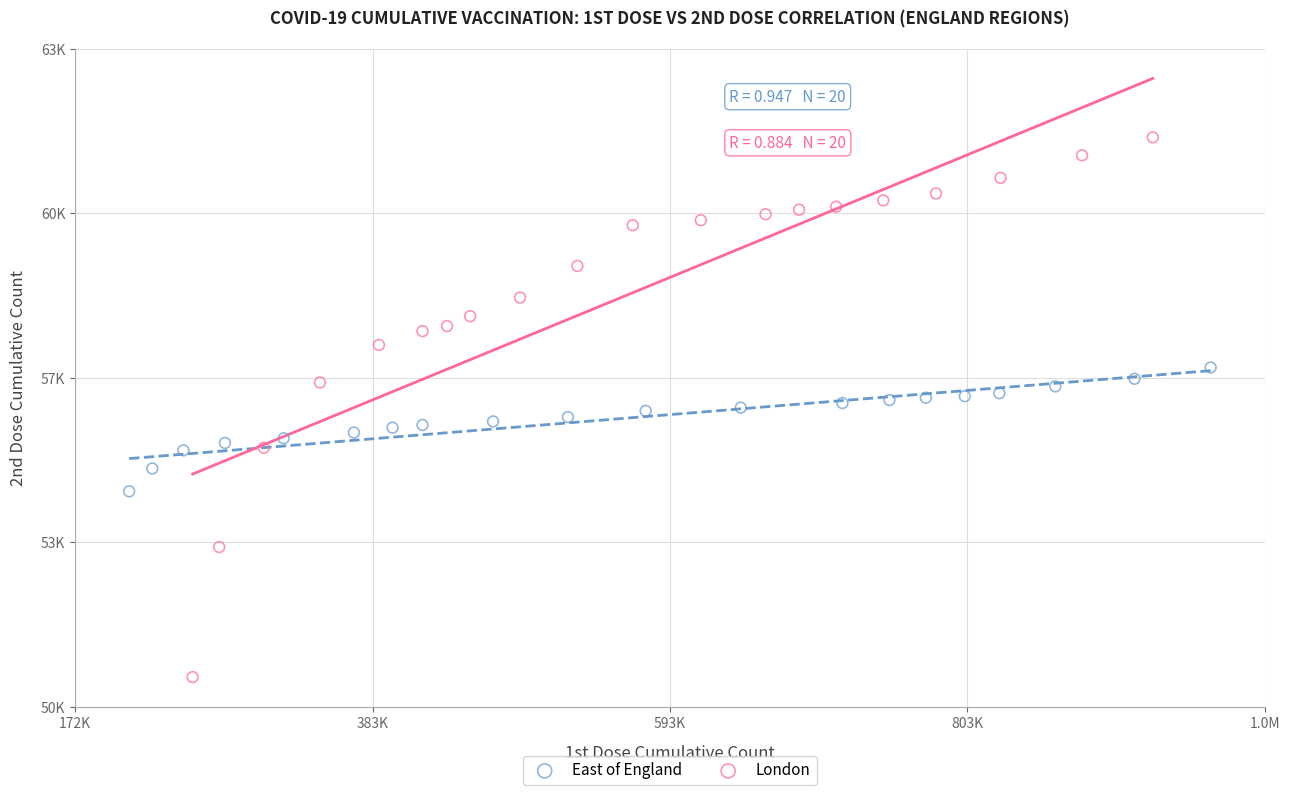

What are all the series names shown in the legend?

East of England, London